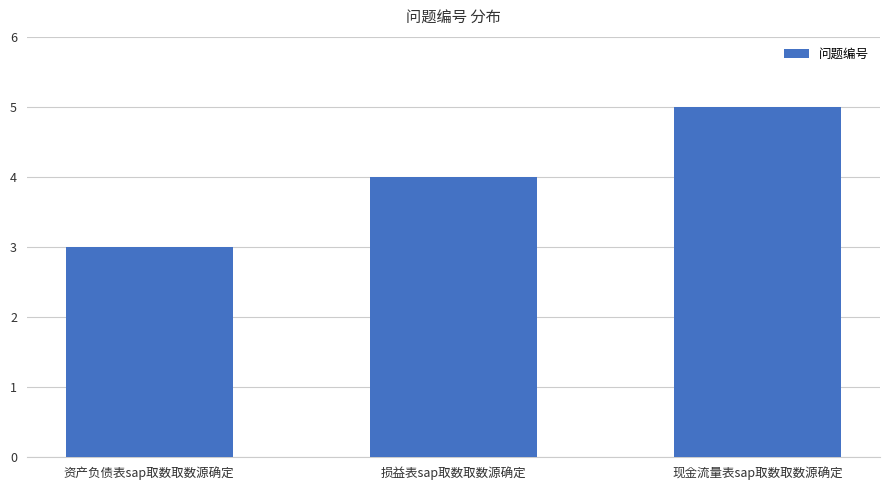

Are the bars horizontal?

No